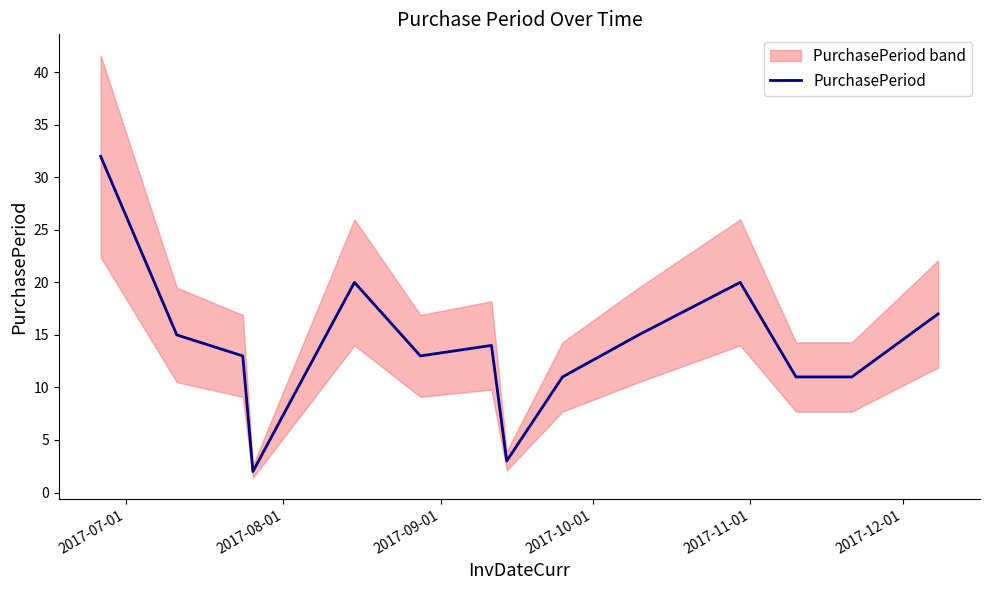

What is the value of the 11th point from the left?

20